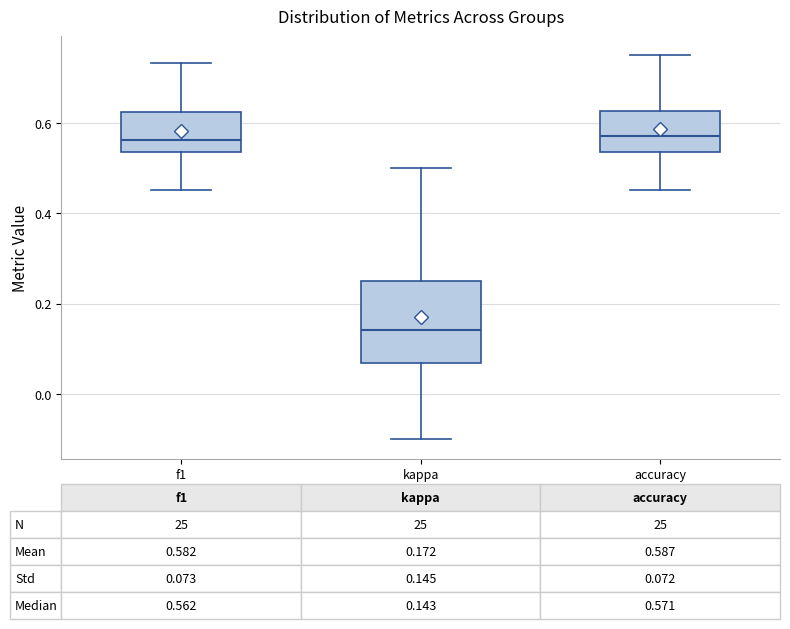

Which box is the tallest, from its lower edge to its upper edge?

kappa